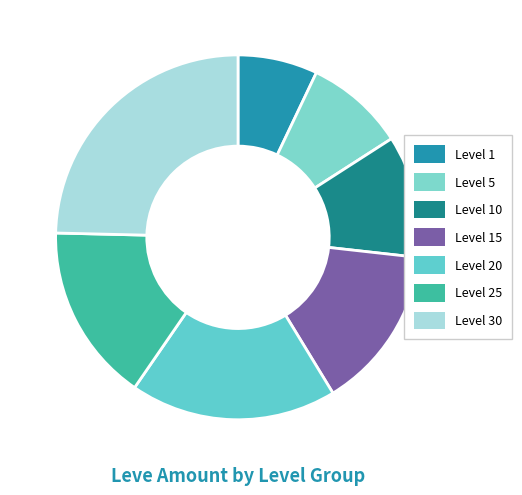

How many slices are in this pie chart?

7